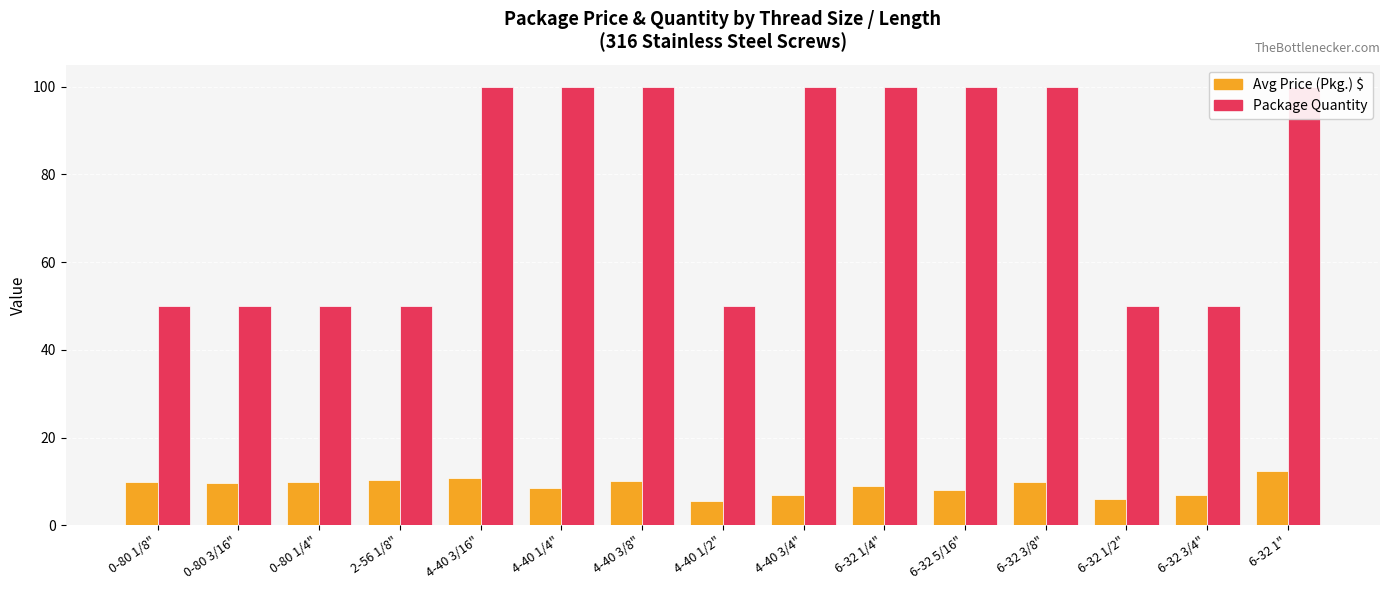

How many groups of bars are there?

15